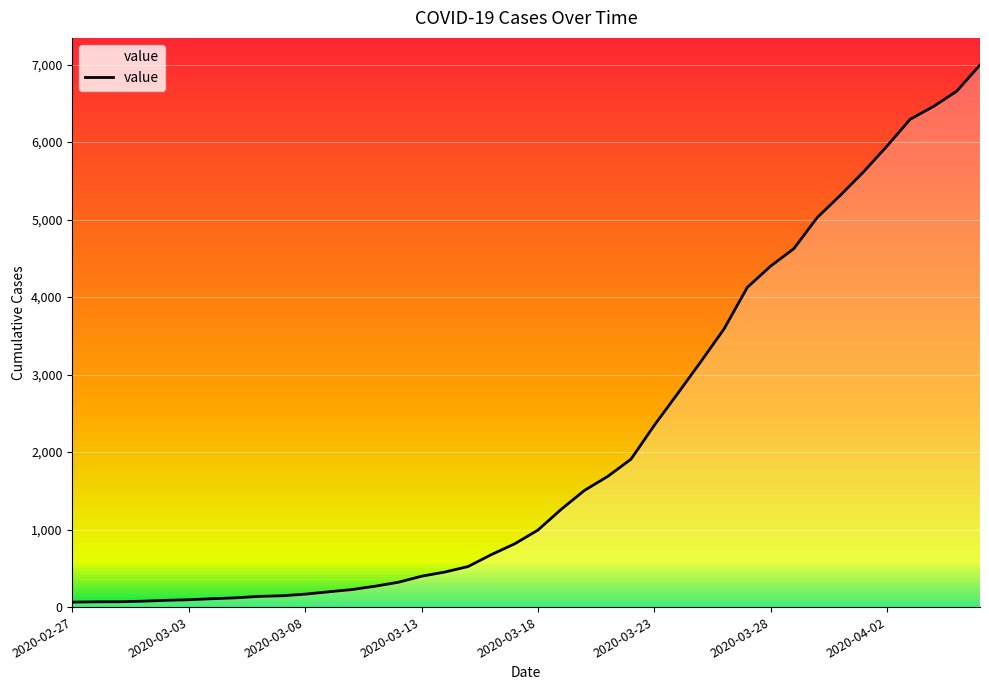

What is the difference between the second highest and minimum values?

6593